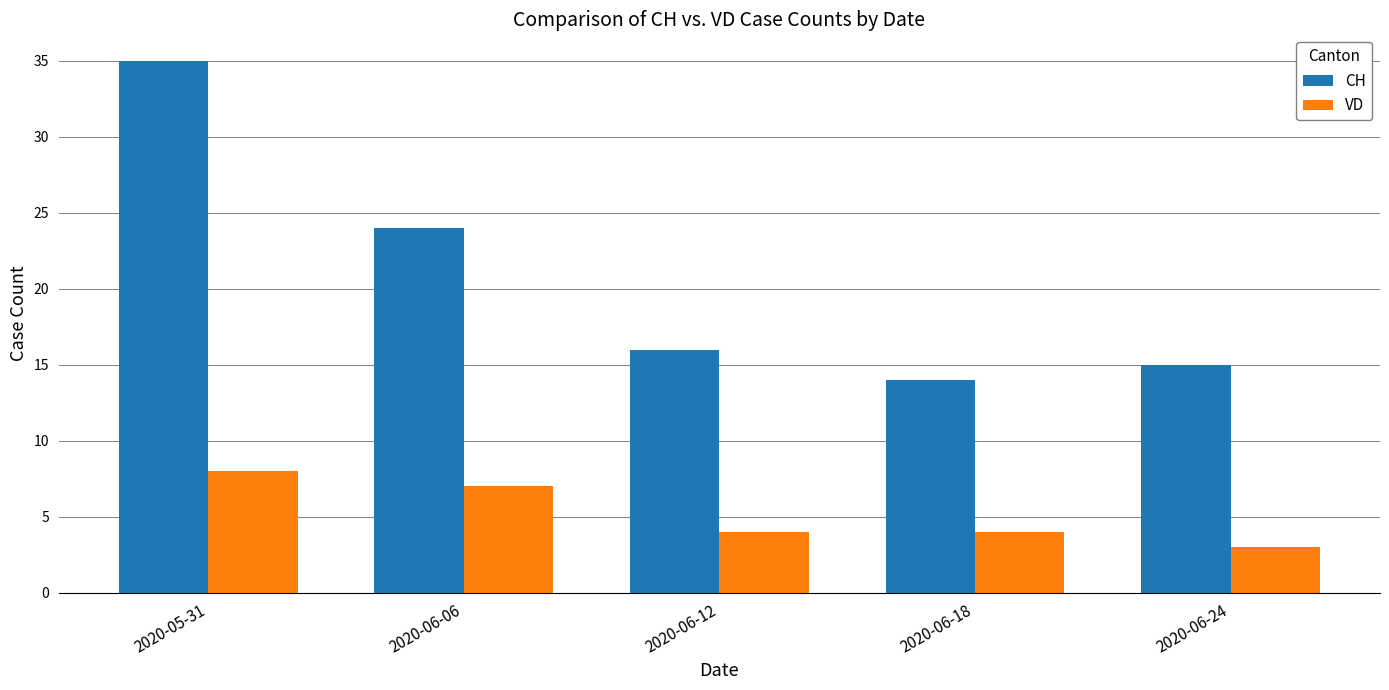

Rank the series by their average value, from highest to lowest.

CH, VD